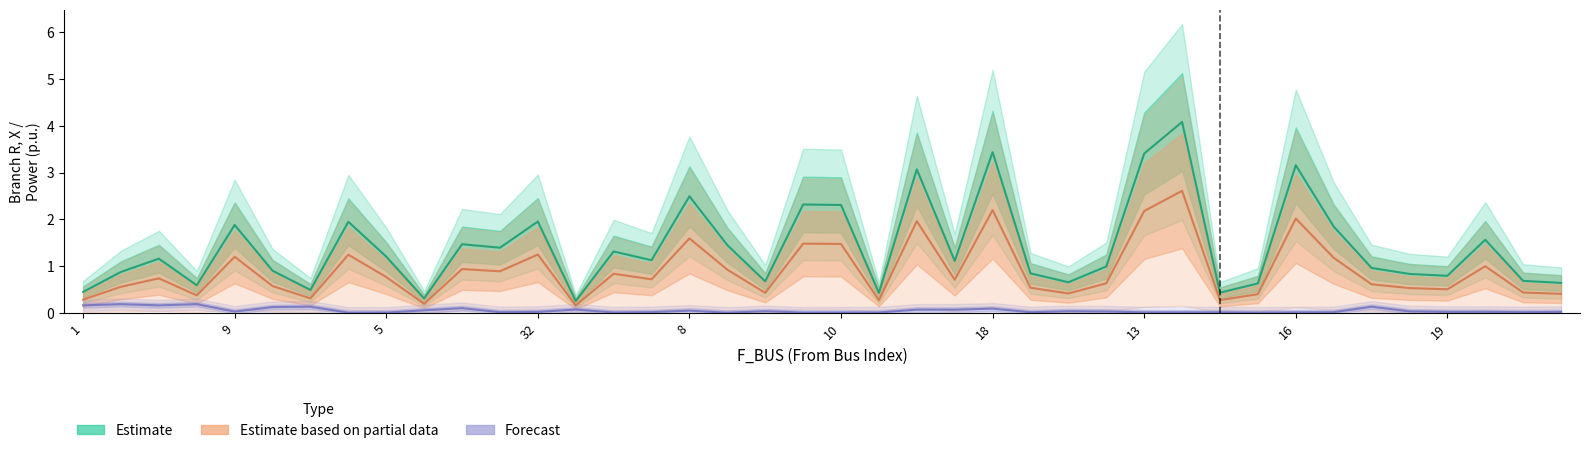

Which category has the highest value across all series?

29